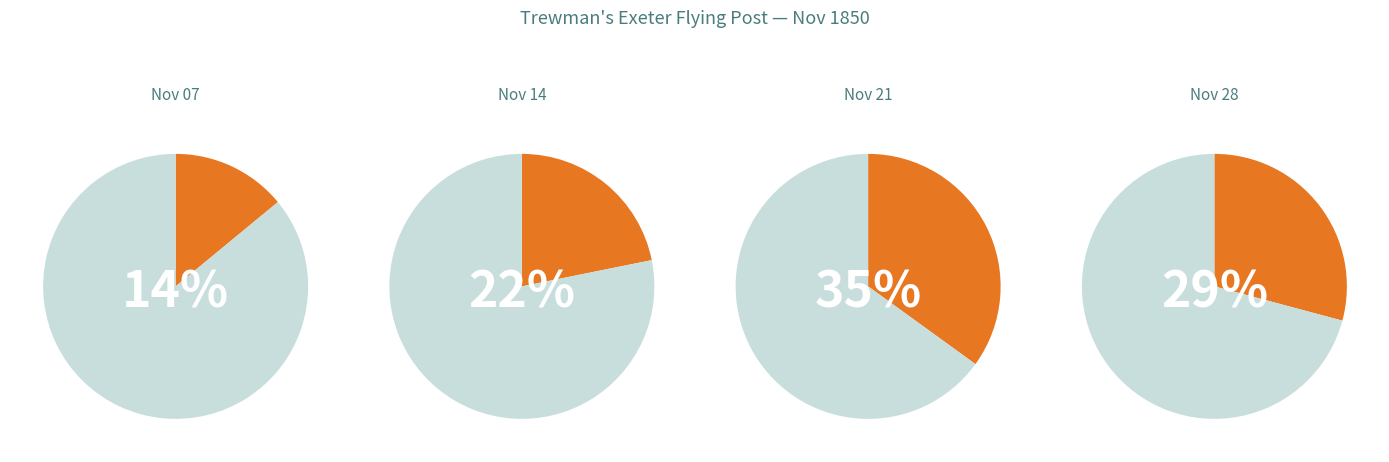

What portion of the pie excludes 1850.11.28_Trewman'sExeterFlyingPost?

70.8%